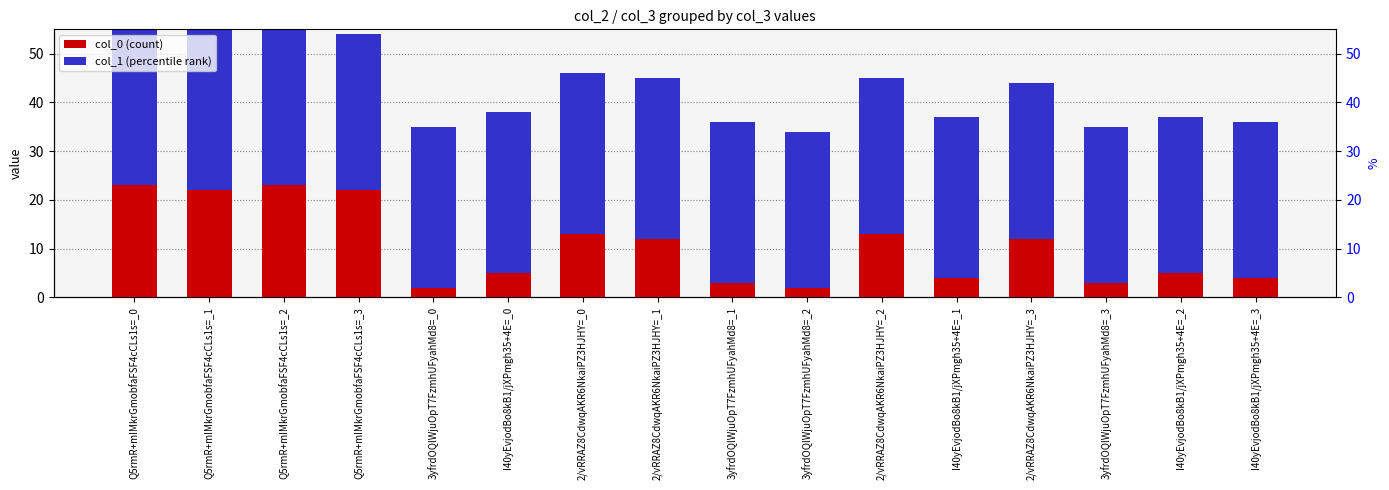

What is the label of the 11th bar from the left?

2/vRRAZ8CdwqAKR6NkaiPZ3HJHY=_2